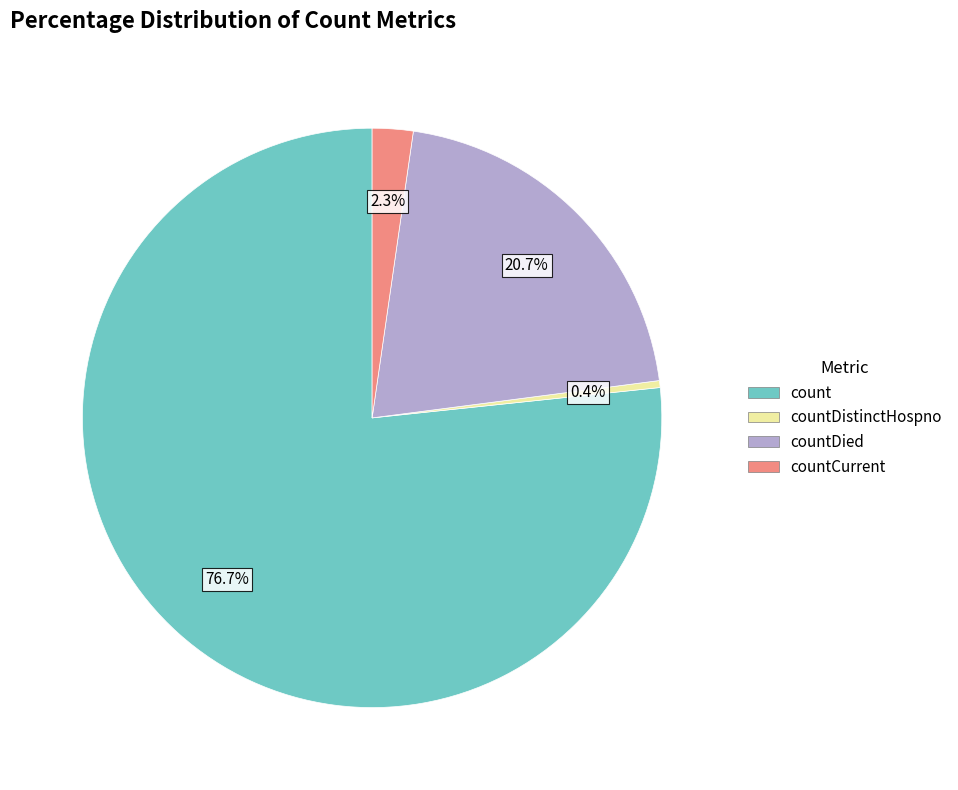

Does any single category account for the majority?

Yes